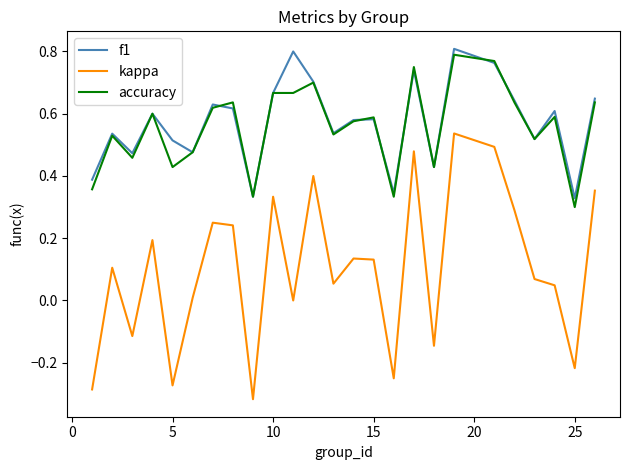

Which series has the largest range (max minus min)?

kappa